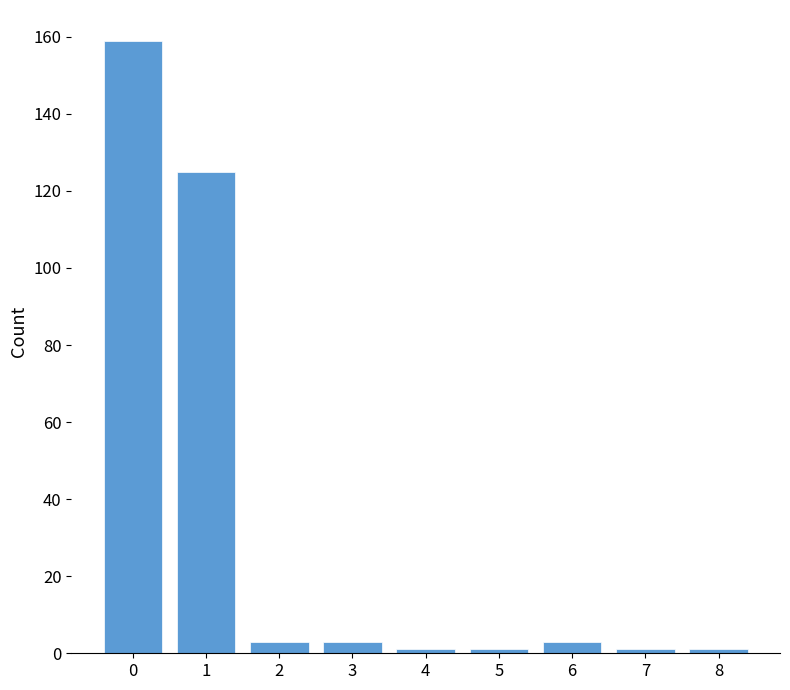

Reading left to right, list all the values displayed in this chart.

0=159	1=125	2=3	3=3	4=1	5=1	6=3	7=1	8=1